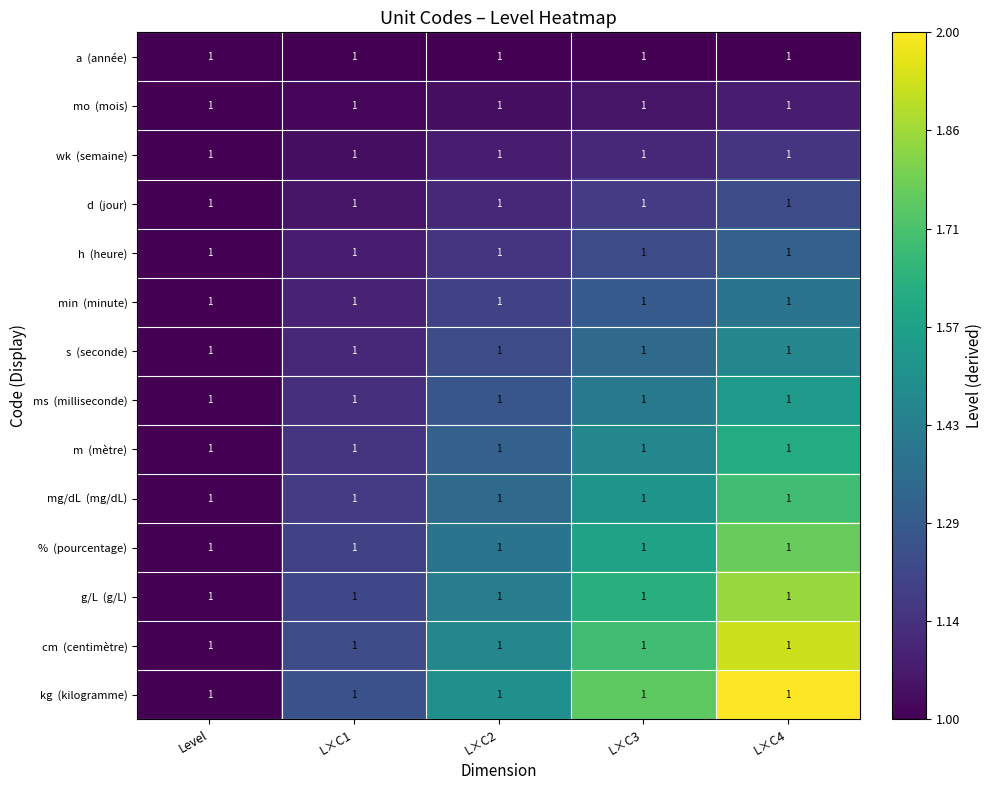

At which label is wk (semaine) closest to 1?

Level